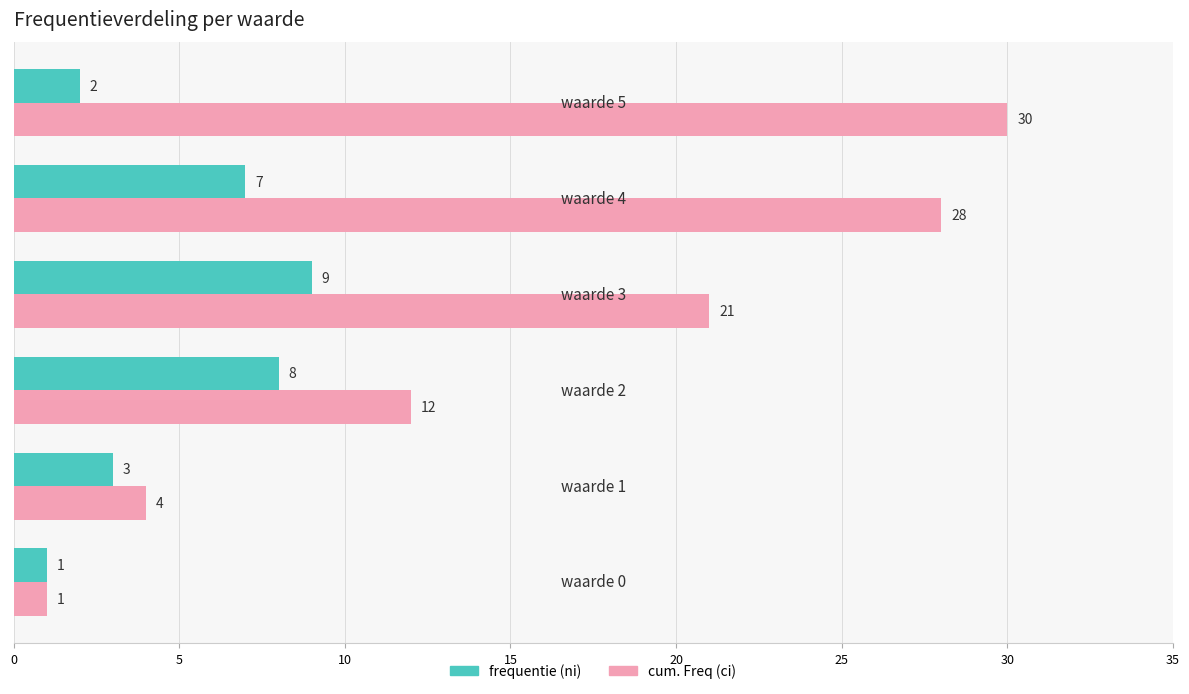

Count the number of categories in the chart.

6